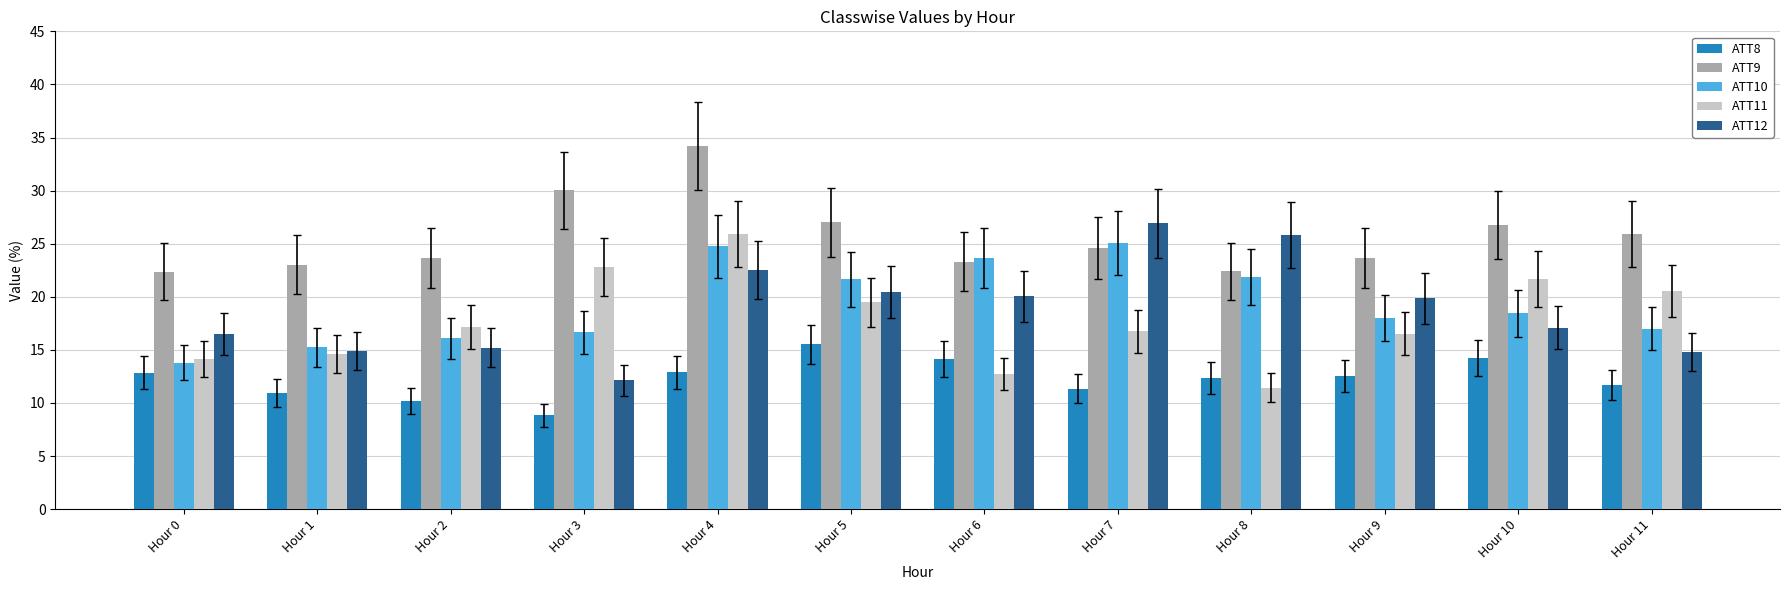

At how many categories does at least one series exceed 34?

1